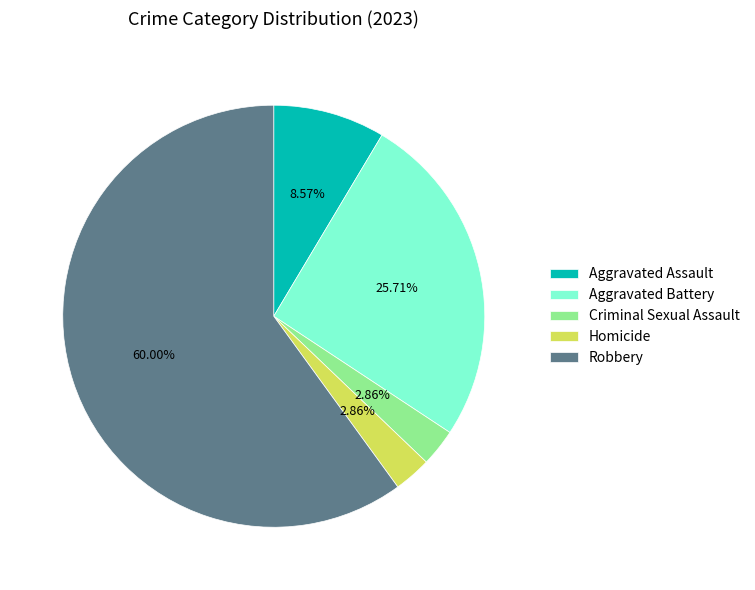

How many segments does this pie chart have?

5